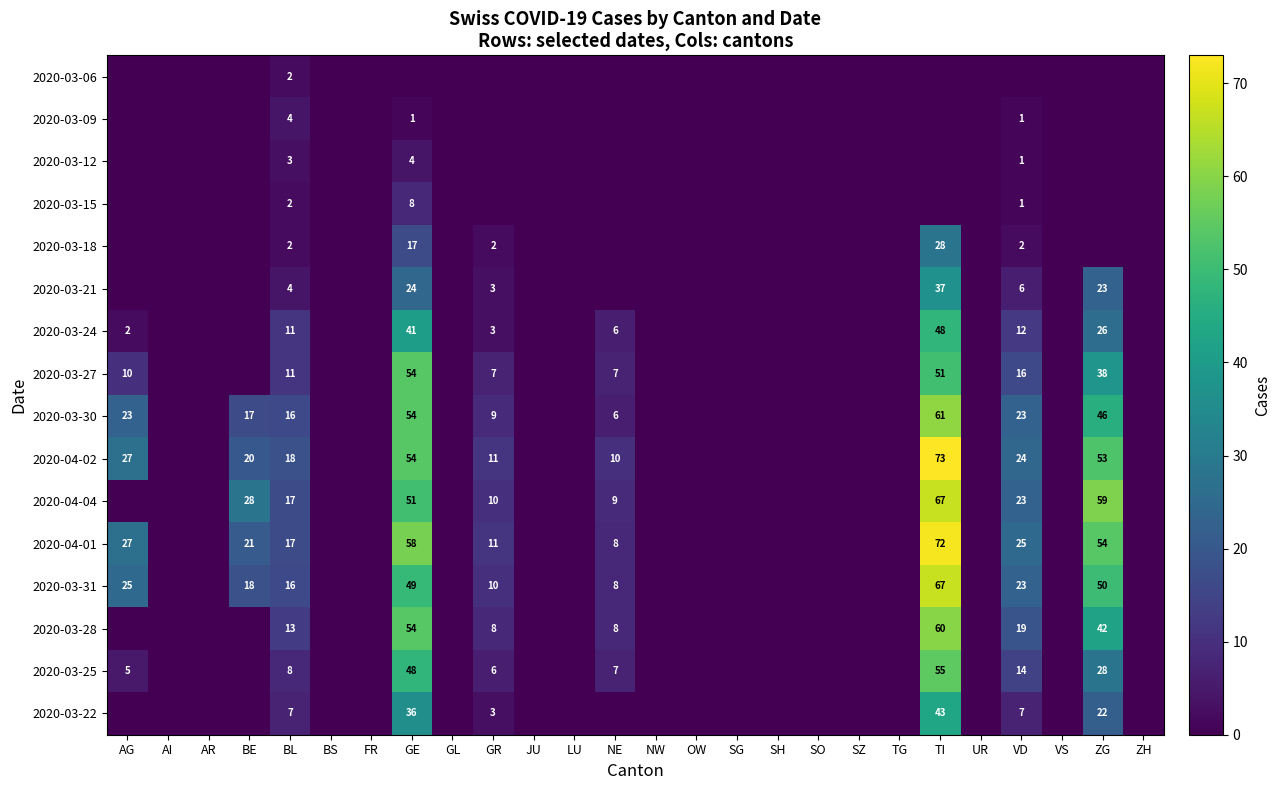

Which has a higher value, GL or FR?

GL